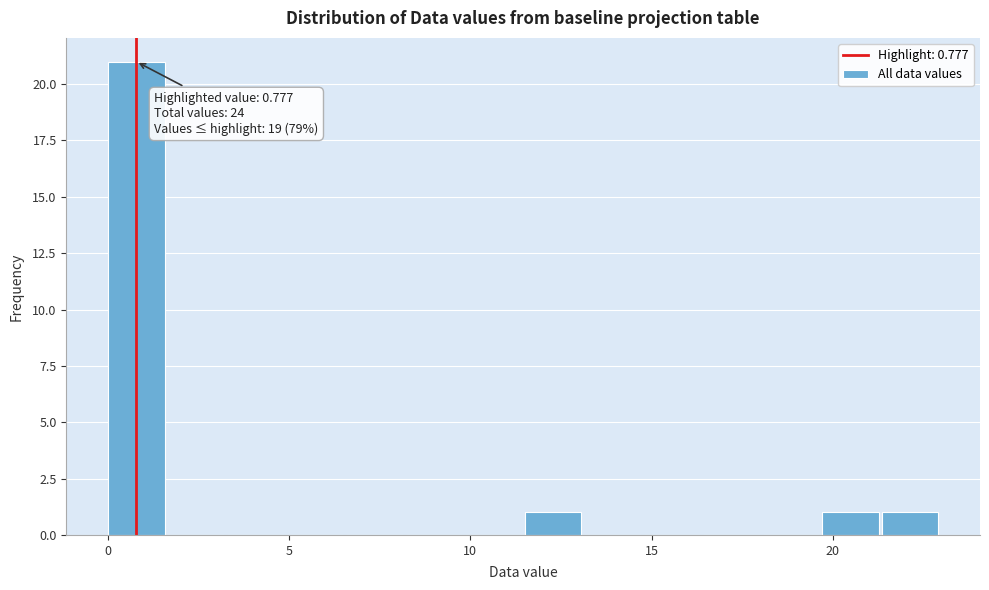

Read against the x-axis, roughly where is the centre of the tallest bar?

1.0